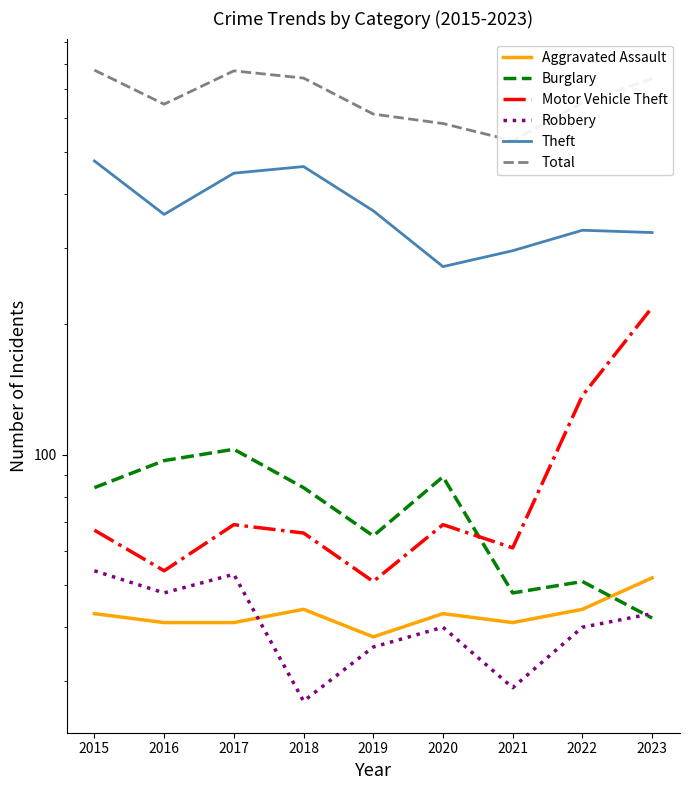

In Motor Vehicle Theft, how many points are higher than both neighbors (excluding endpoints)?

2